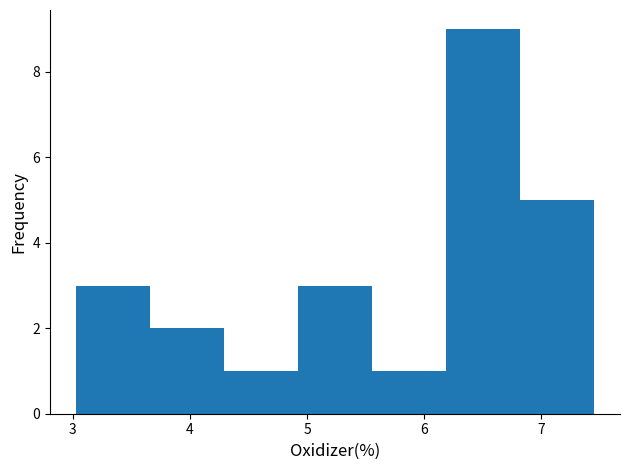

Which range on the x-axis has the tallest bar?

6.2 to 6.8